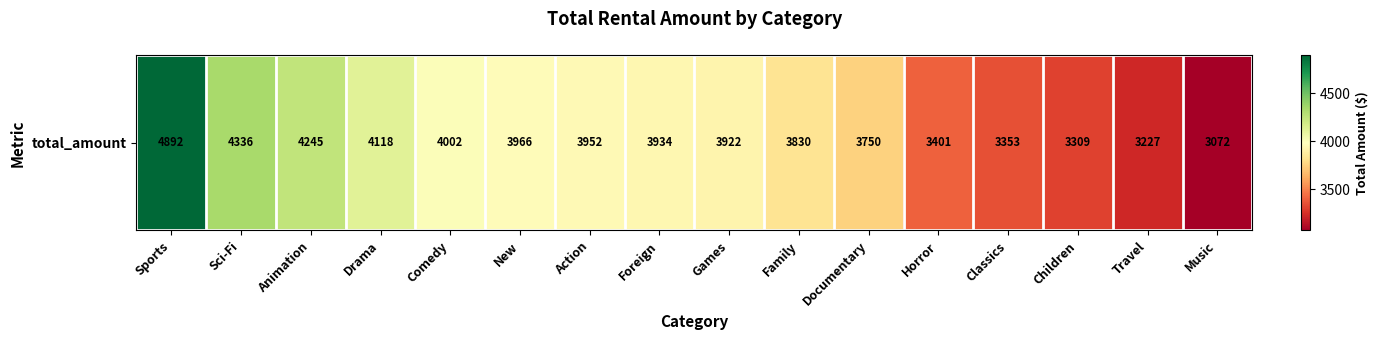

Reading left to right, list all the values displayed in this chart.

4892.2	4336.0	4245.3	4118.5	4002.5	3966.4	3951.8	3934.5	3922.2	3830.2	3749.7	3401.3	3353.4	3309.4	3227.4	3071.5